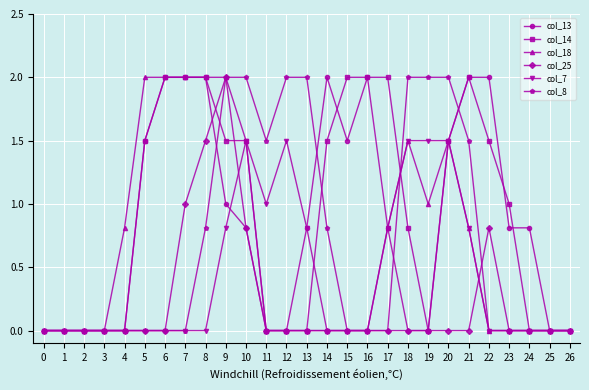

Where is col_25 nearest to the value 1?

7